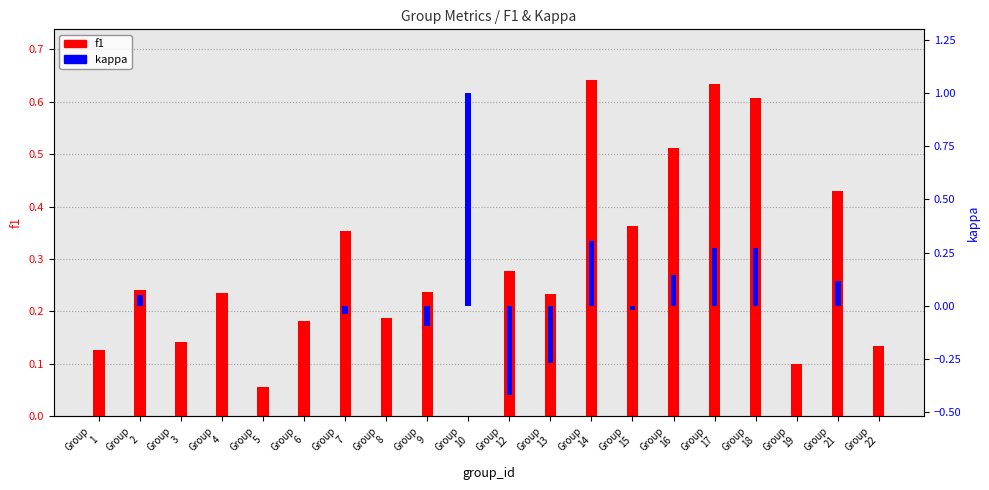

How many data points in kappa are less than 0?

5